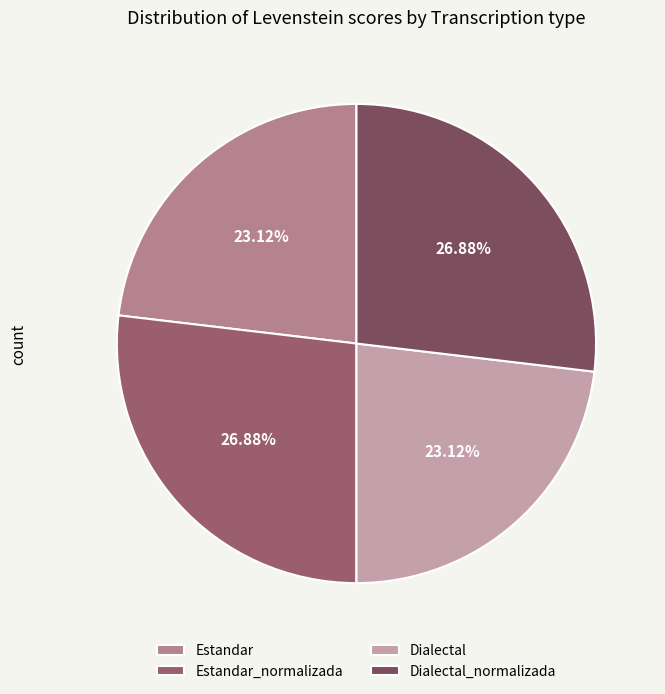

Approximately how many times larger is the value at Estandar_normalizada compared to Estandar?

1.2